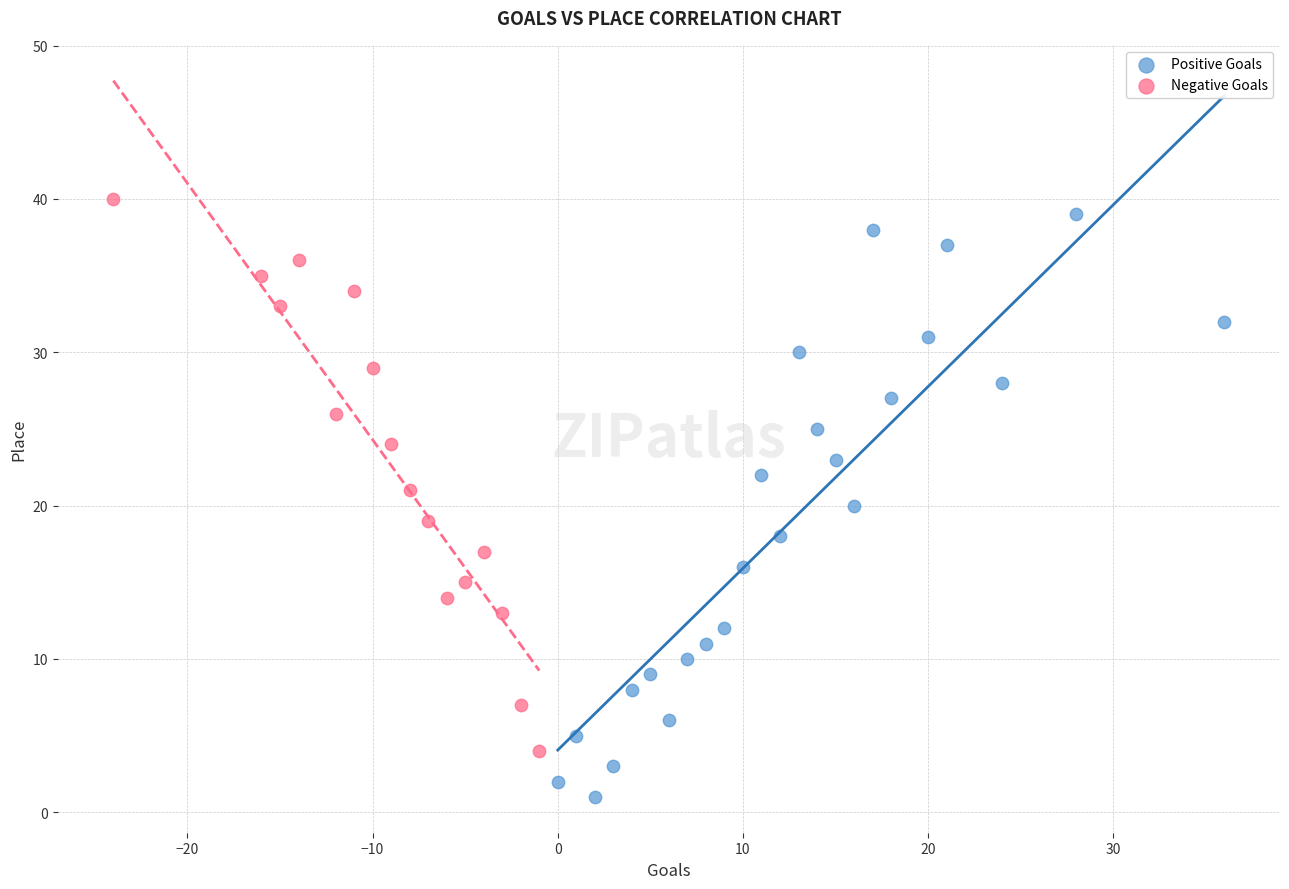

Which series reaches the minimum Y coordinate?

Positive Goals